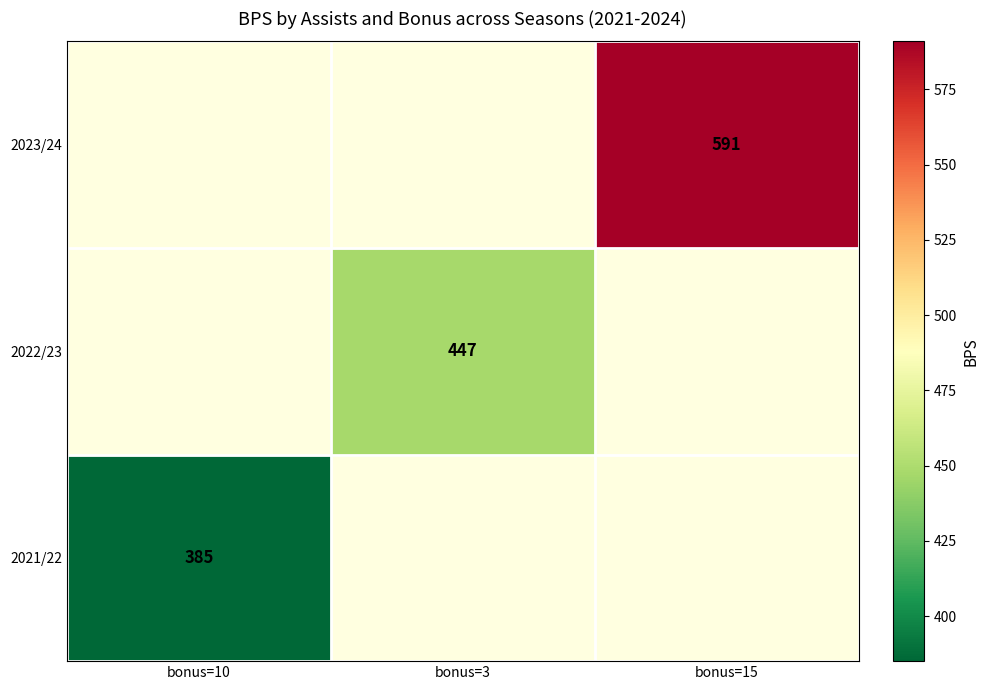

What is the sum of all 2021/22 values?

385